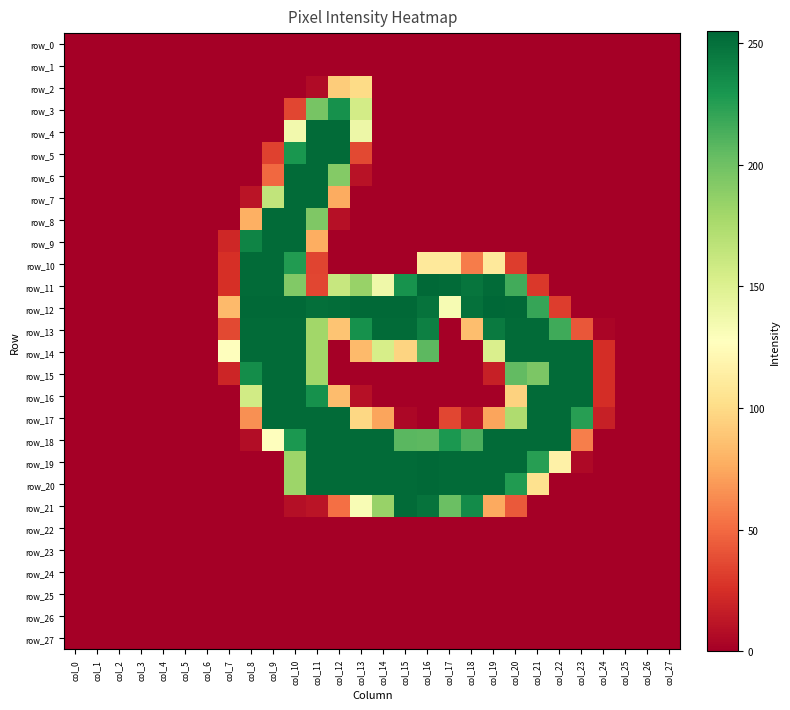

Count the number of data series in this chart.

28